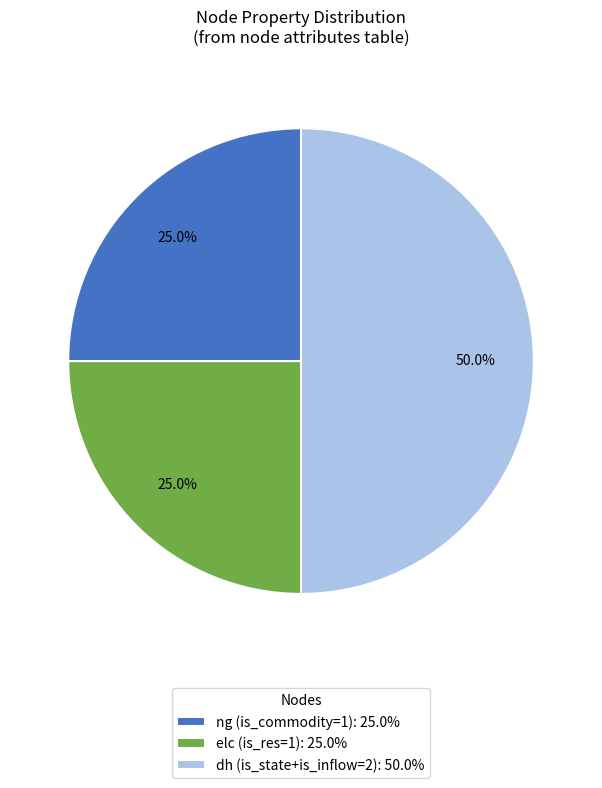

Count the number of slices in the pie.

3